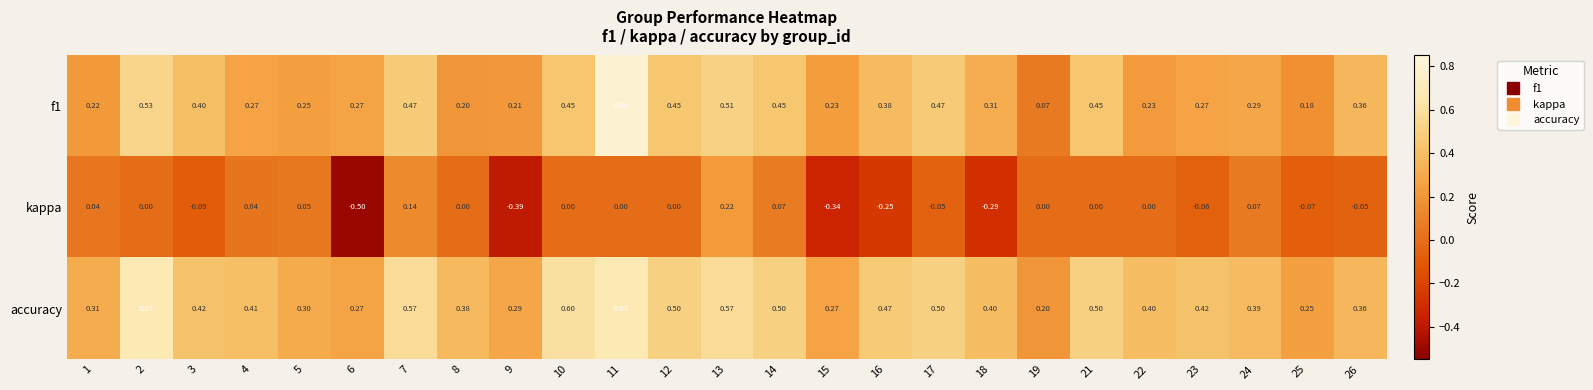

What is the minimum value shown in the chart?

-0.5